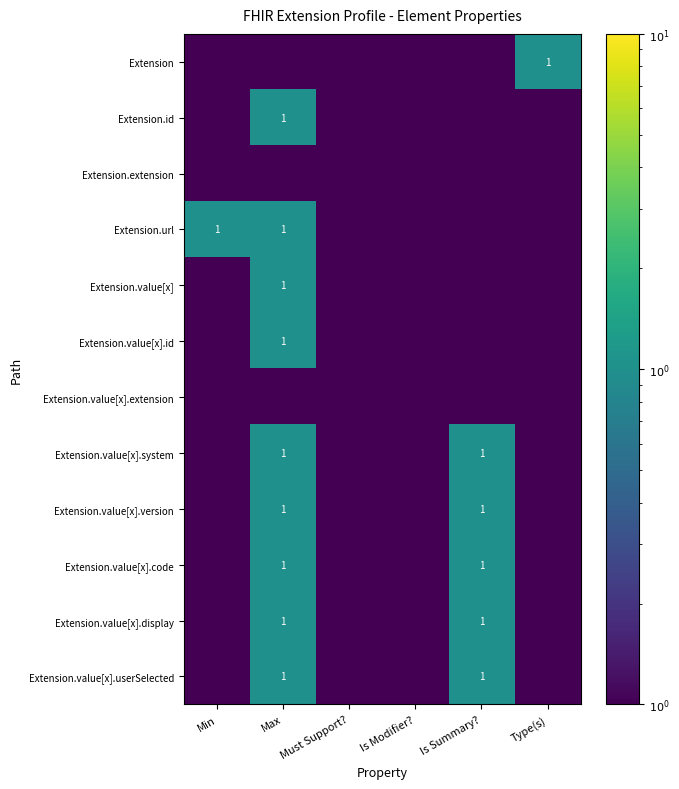

Is it true that Extension.url equals 0.5 at Max?

False